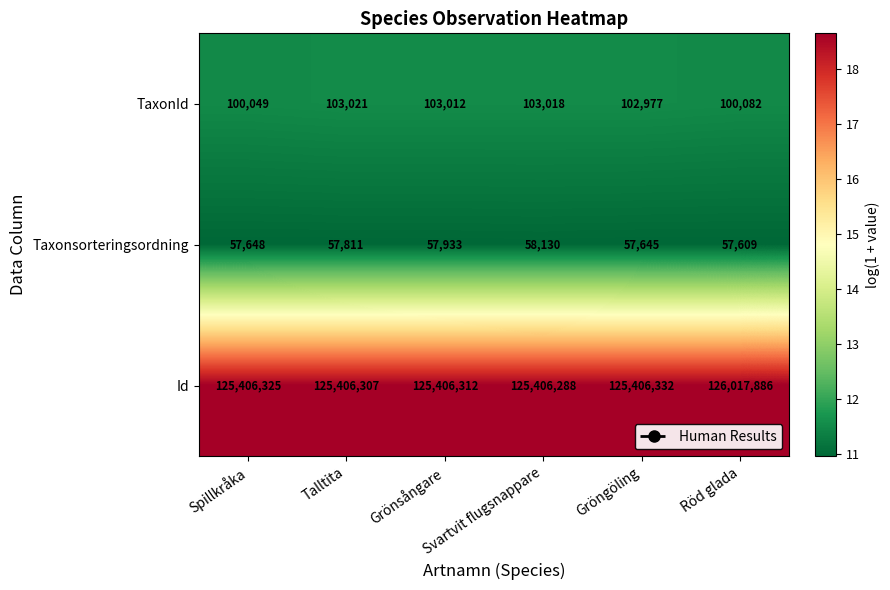

Count the number of data series in this chart.

3